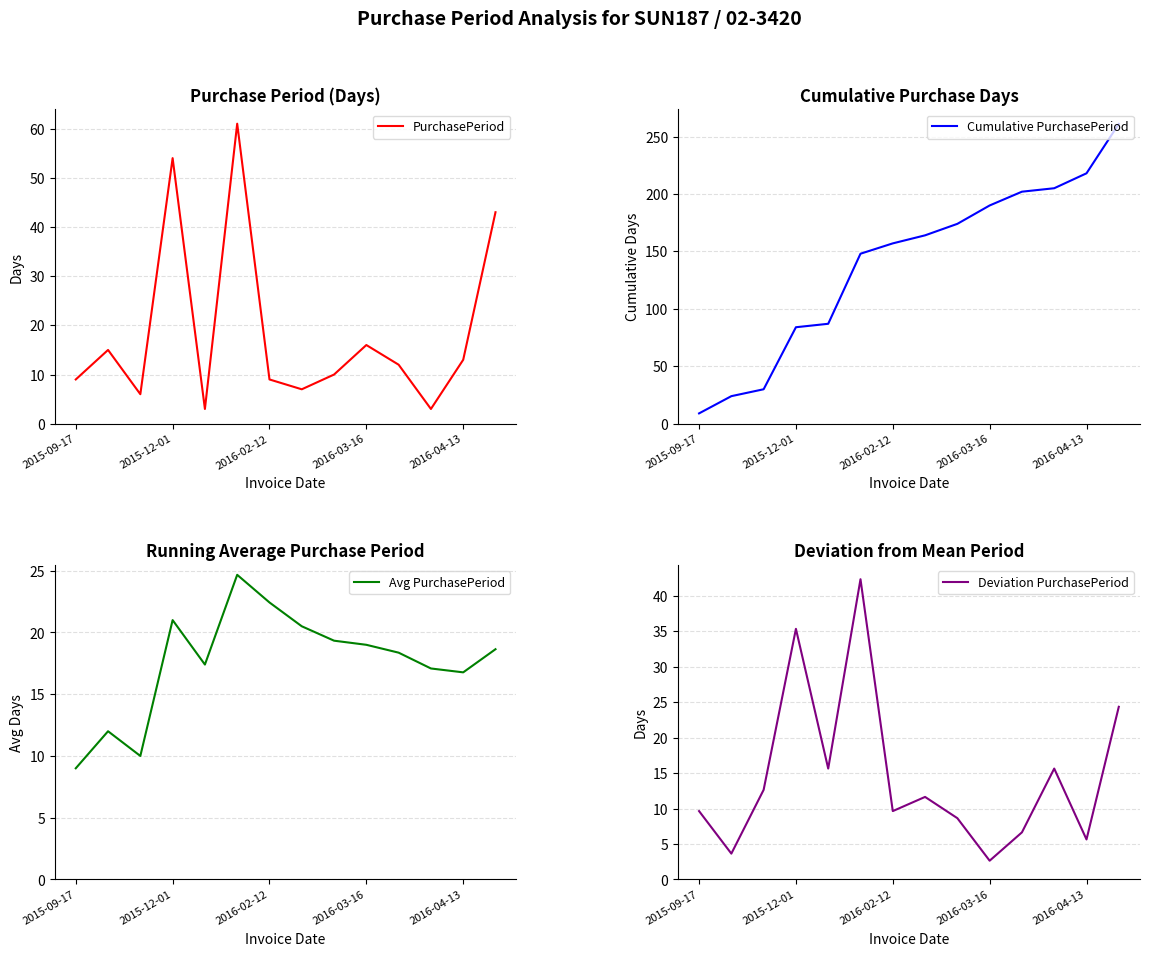

How many data points does each series have?

14